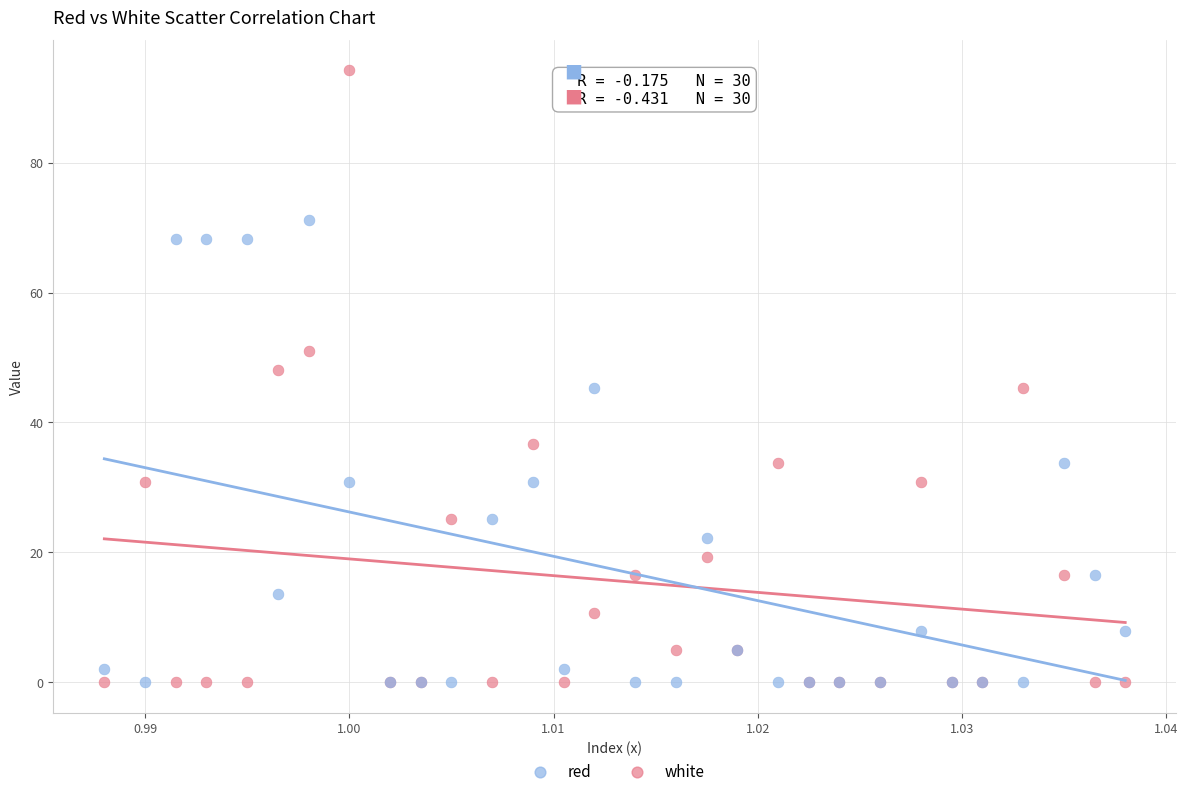

Which series reaches the maximum Y coordinate?

red